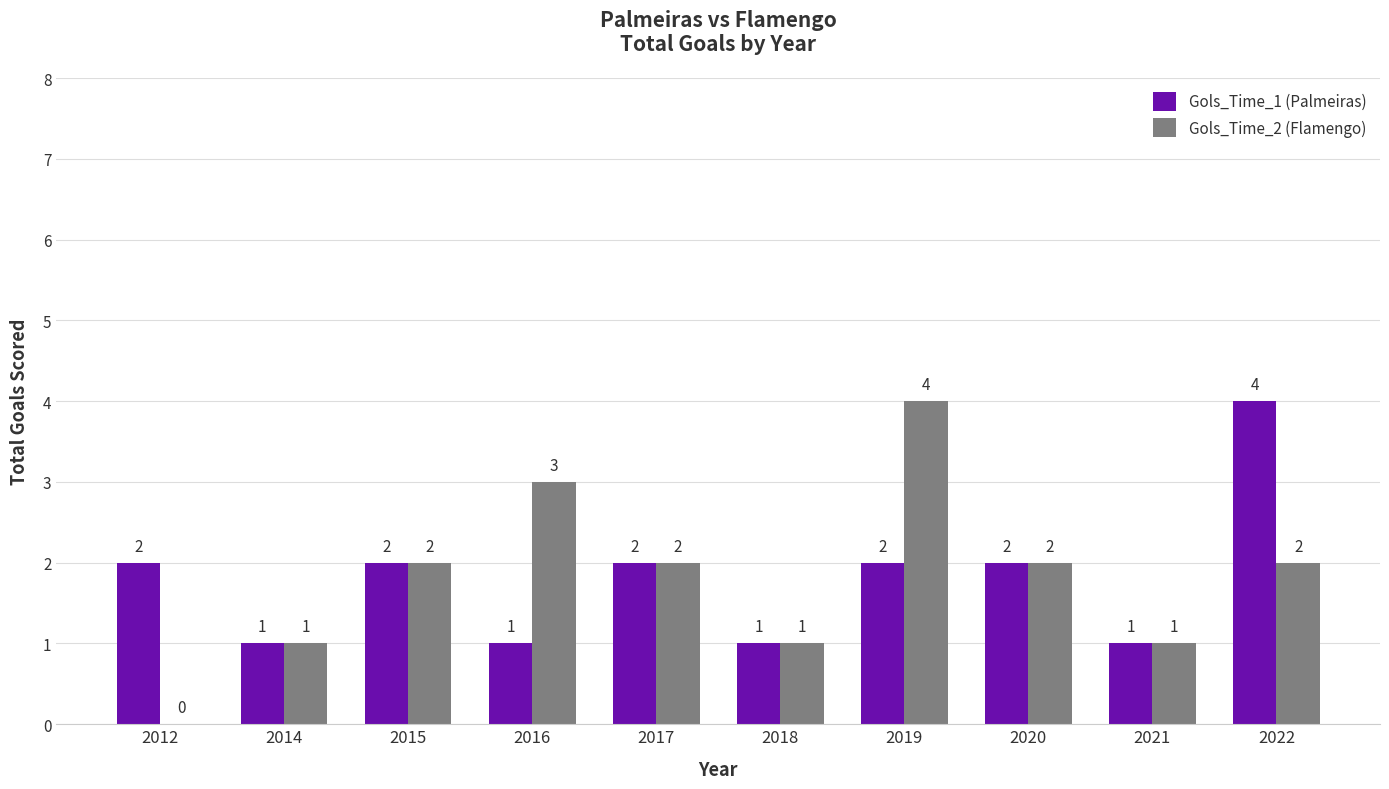

What is the maximum value shown in the chart?

4